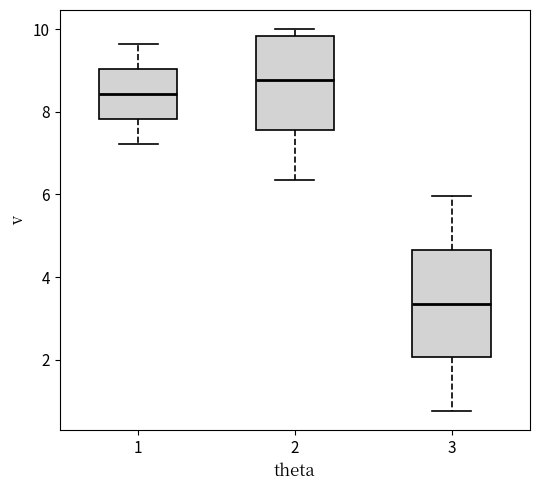

Which box has the lowest median line?

3